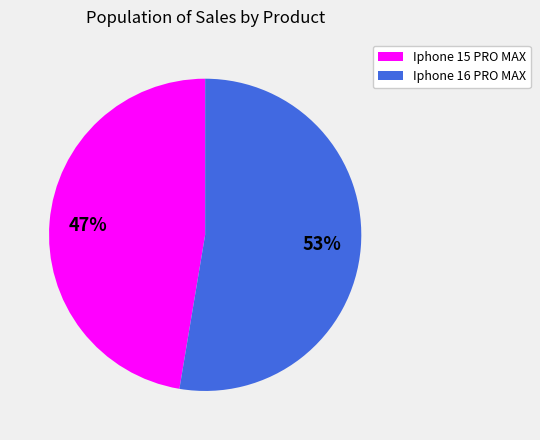

Is the sum of Iphone 16 PRO MAX and Iphone 15 PRO MAX greater than half?

Yes